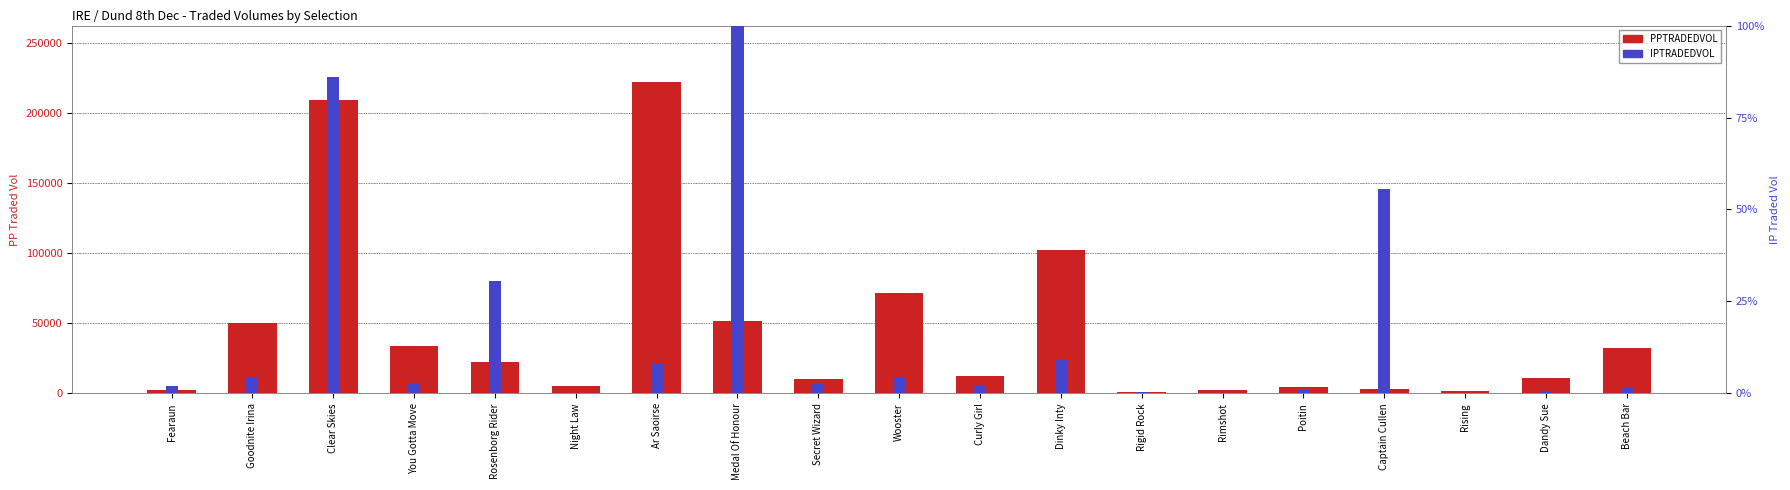

At Secret Wizard, list the series in order from largest to smallest.

PPTRADEDVOL, IPTRADEDVOL